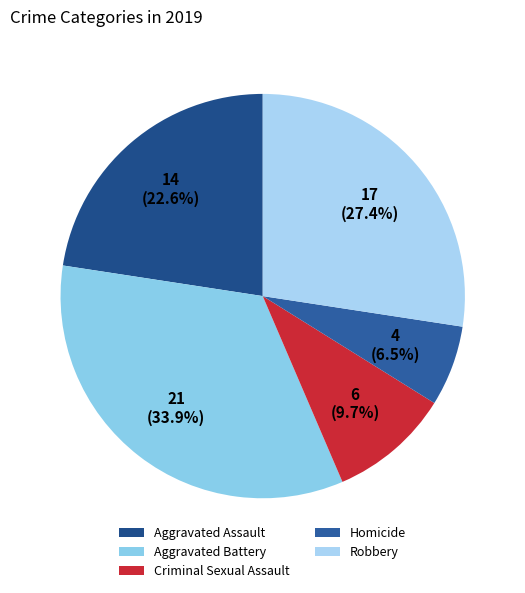

True or false: Aggravated Assault accounts for 9% of the total.

False